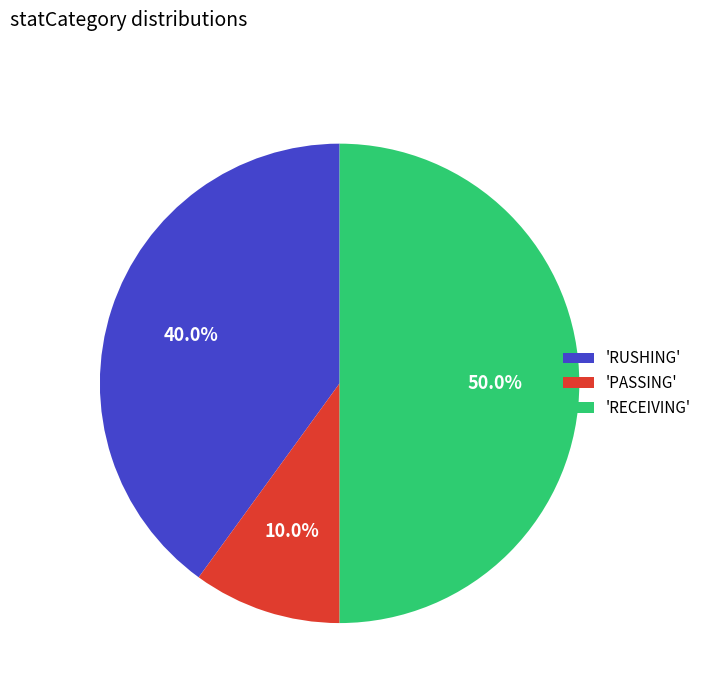

Between 'RUSHING' and 'RECEIVING', which is larger?

'RECEIVING'